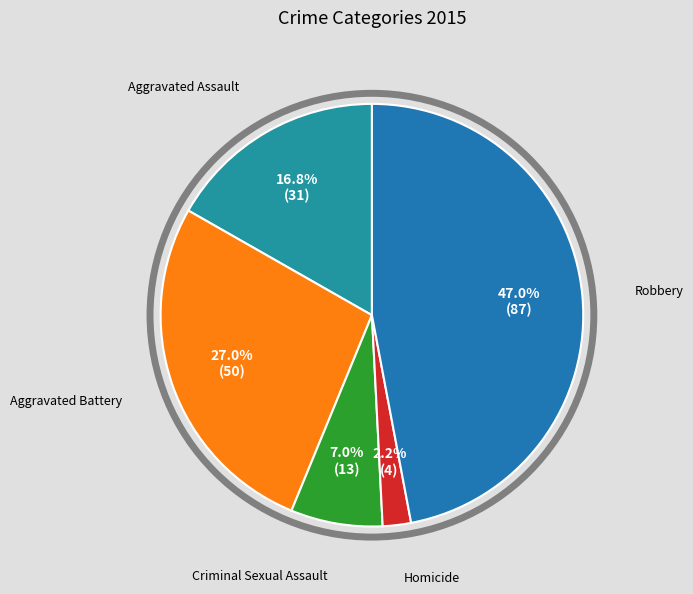

To the nearest percent, what portion does Aggravated Battery represent?

27%